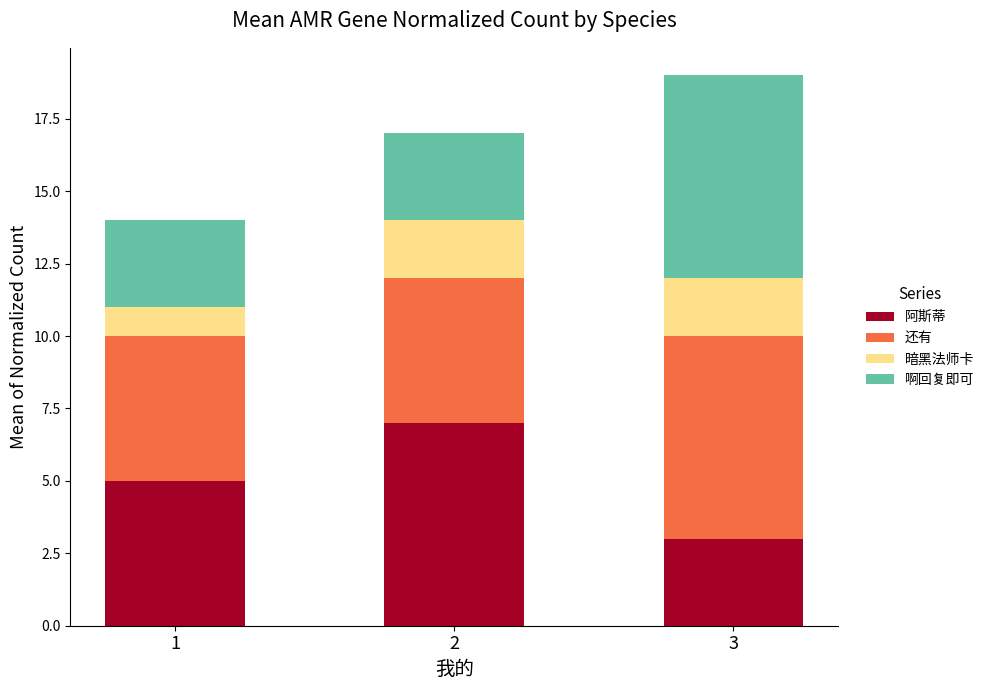

How many distinct data groups are displayed?

4